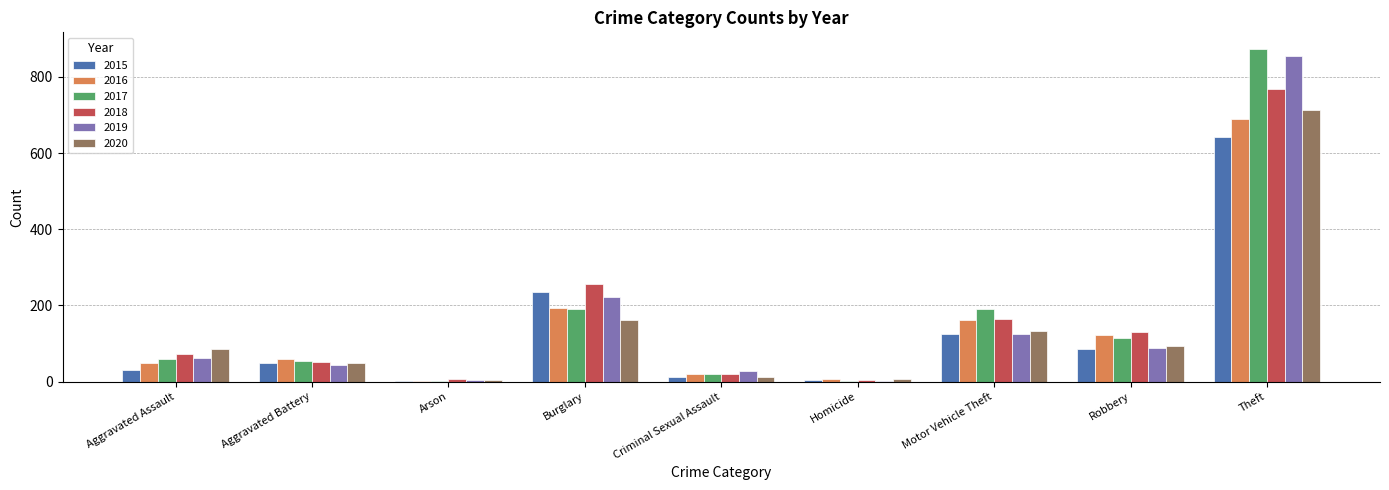

What value does the 2016 series have at Theft?

689